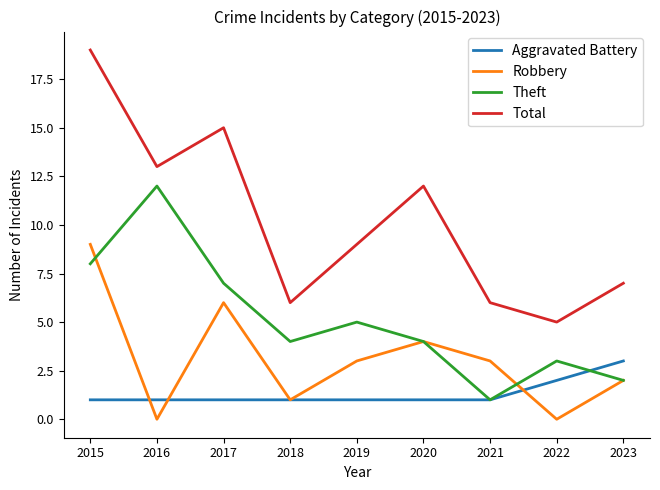

Which series has the largest range (max minus min)?

Total